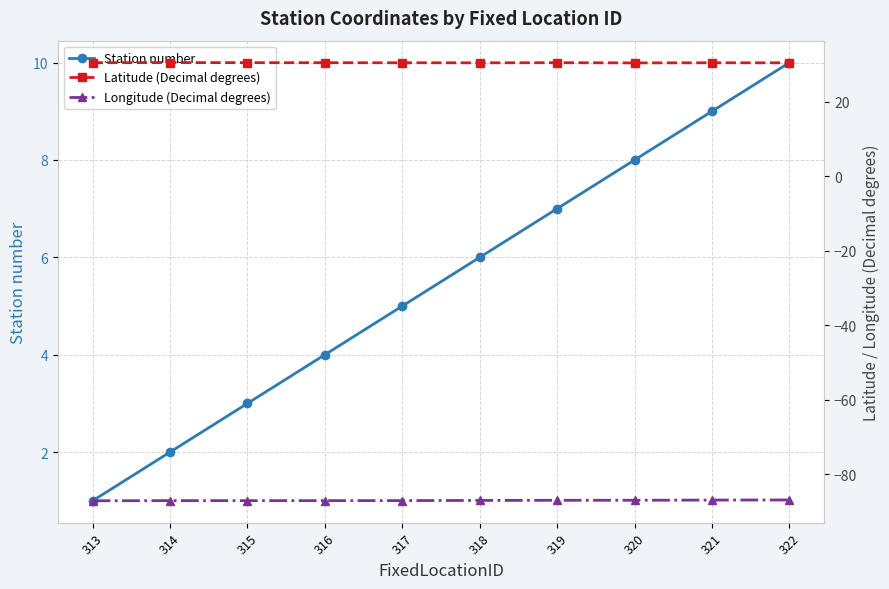

What value does the Longitude (Decimal degrees) series have at 318?

-87.1